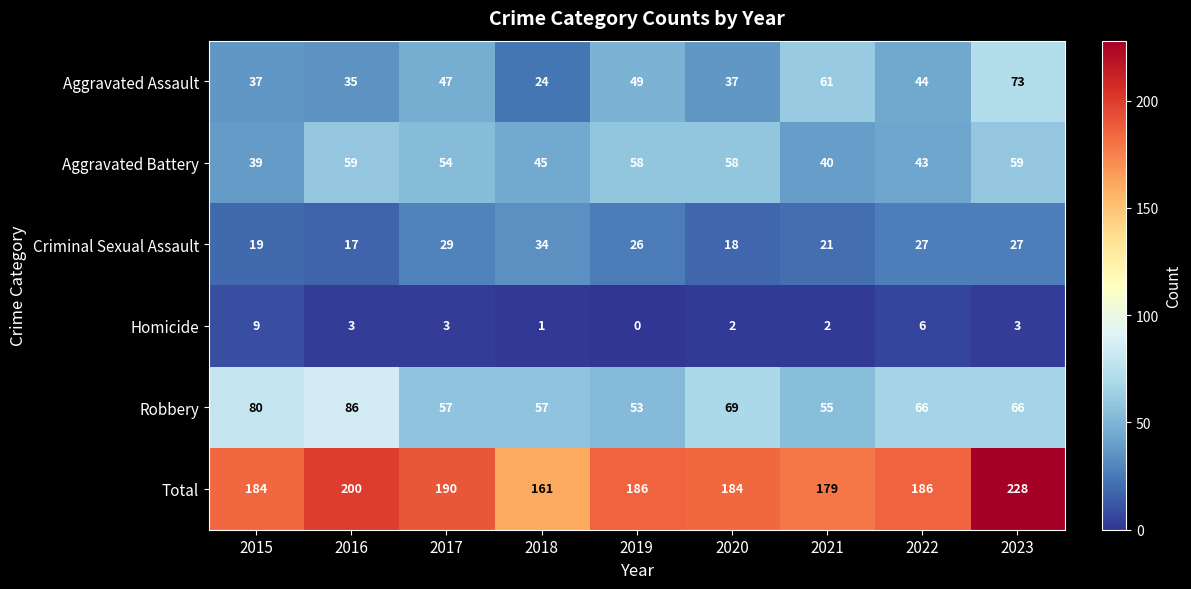

Read the Criminal Sexual Assault value at 2017, to the nearest 10.

30